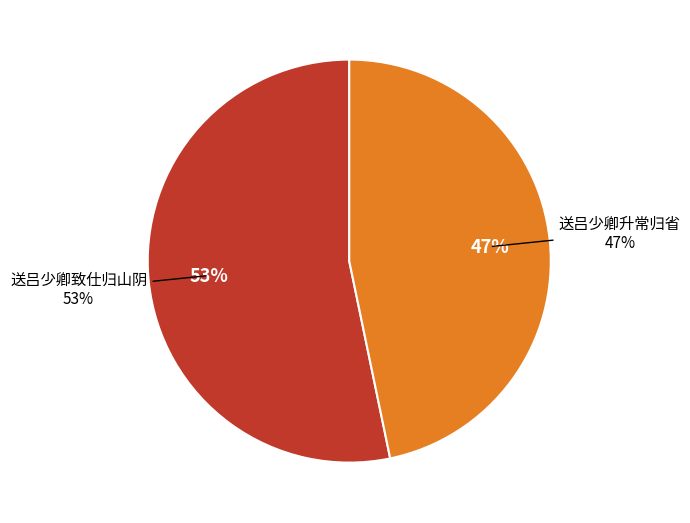

What percentage is NOT represented by 送吕少卿升常归省?

53.3%